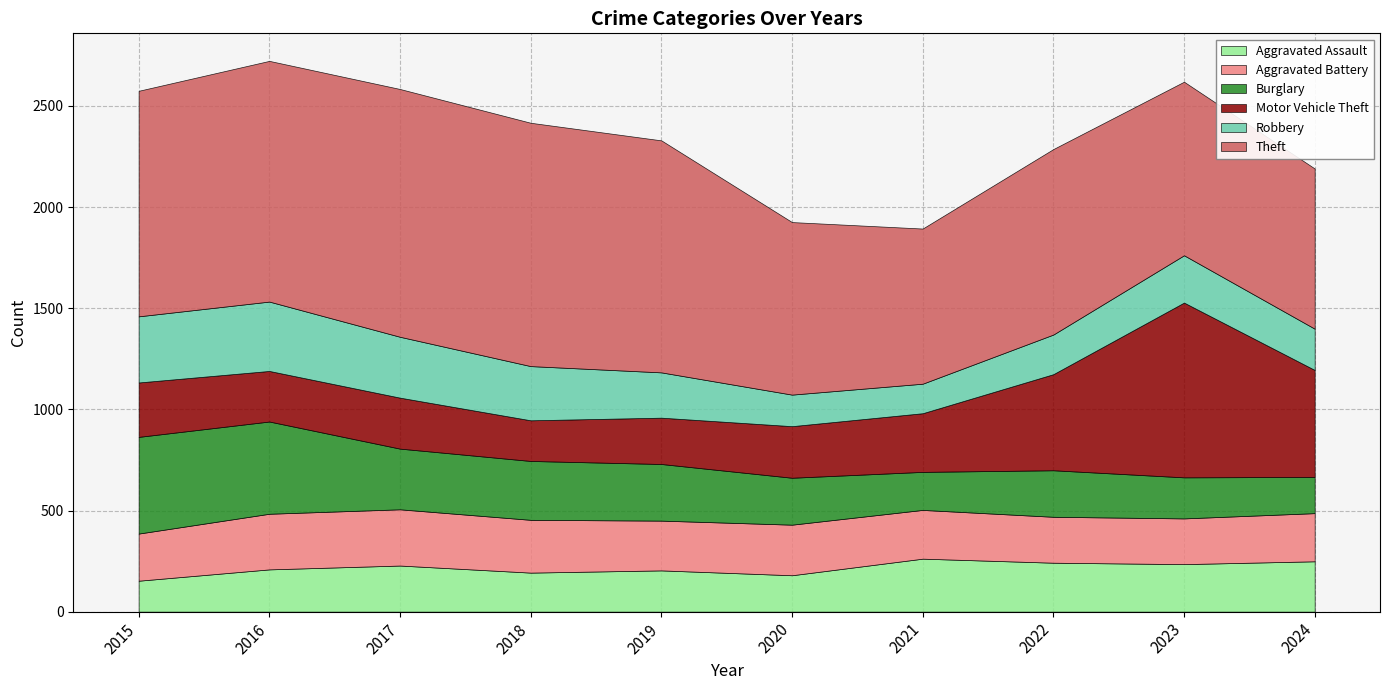

What is the difference between the maximum and minimum values in the Aggravated Battery series?

52